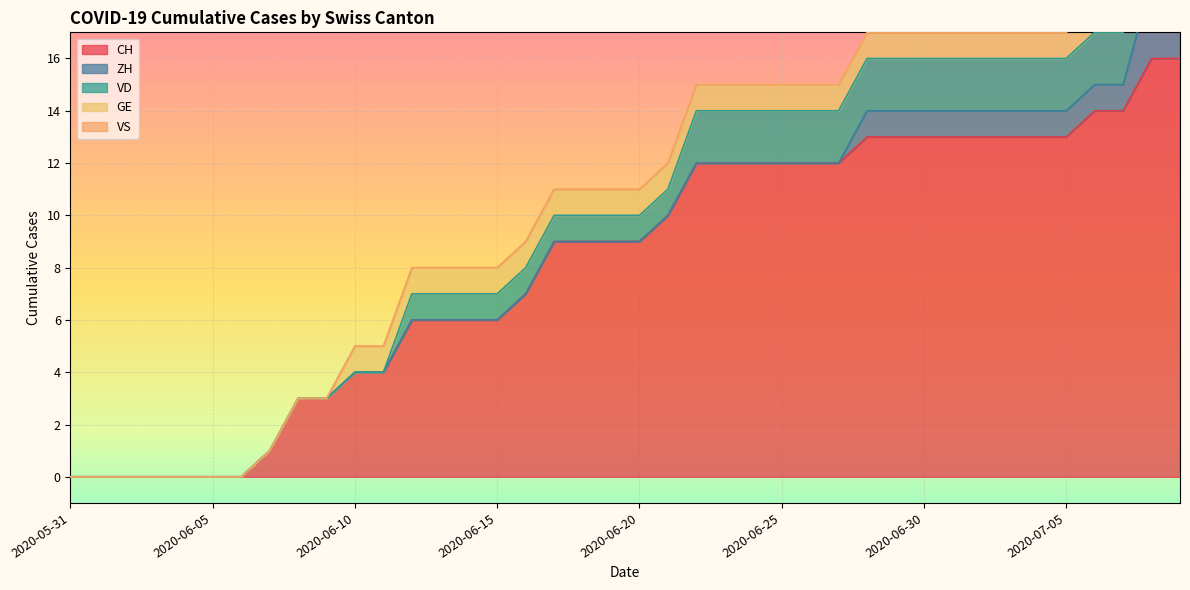

True or false: VD and GE cross at least once.

False